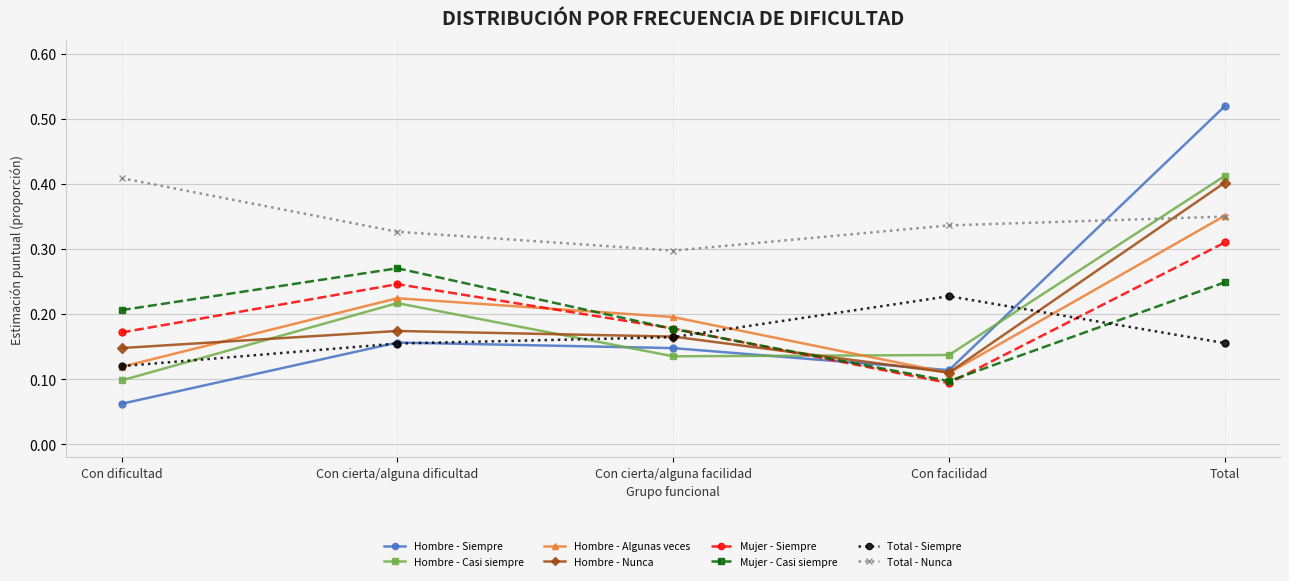

What position from the left is Con dificultad?

1